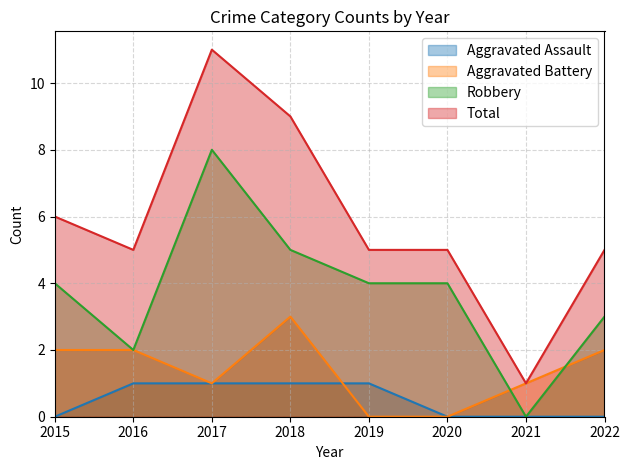

True or false: Aggravated Assault and Total intersect in this chart.

False